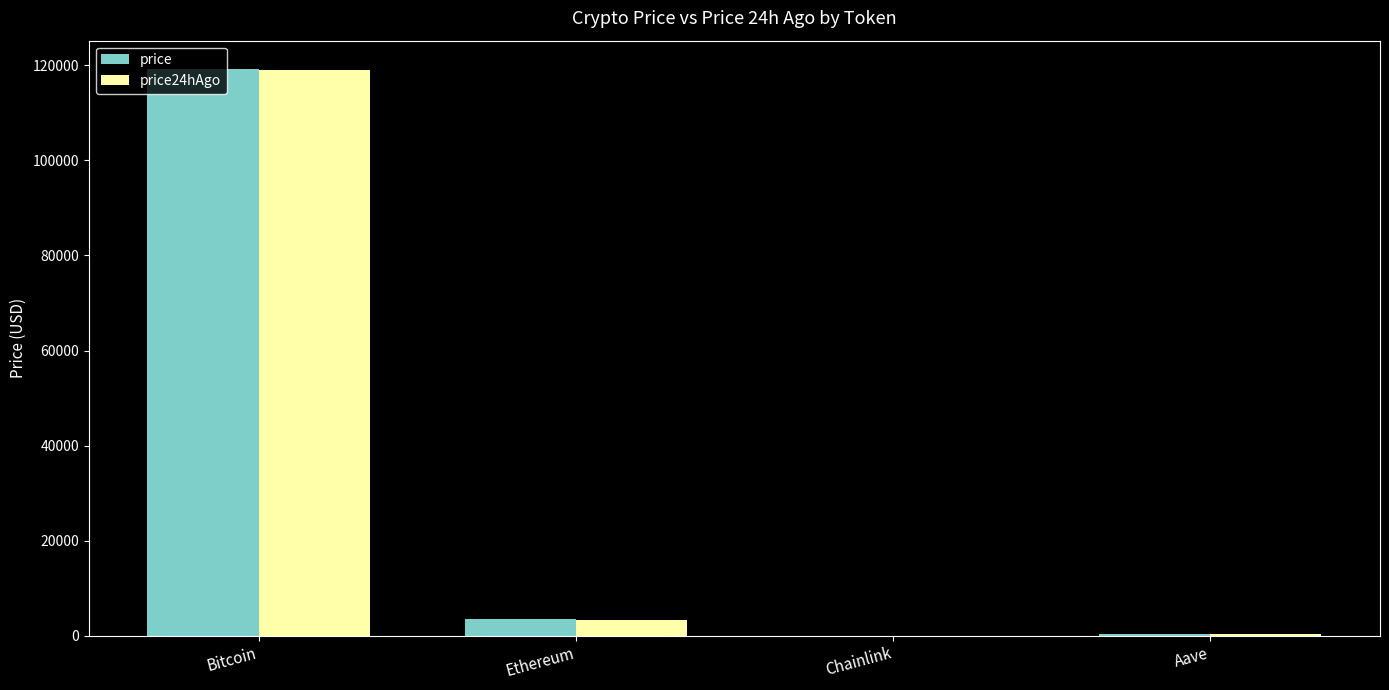

Does the chart contain stacked bars?

No